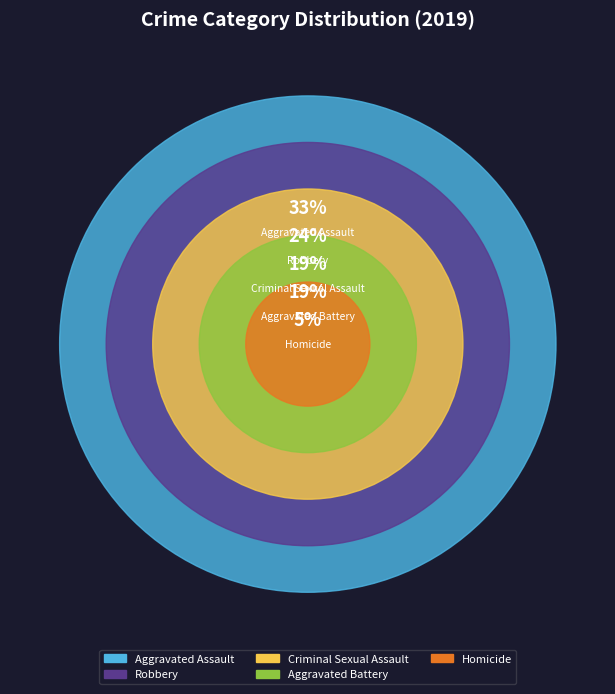

How much of the chart is everything except Aggravated Assault?

66.7%